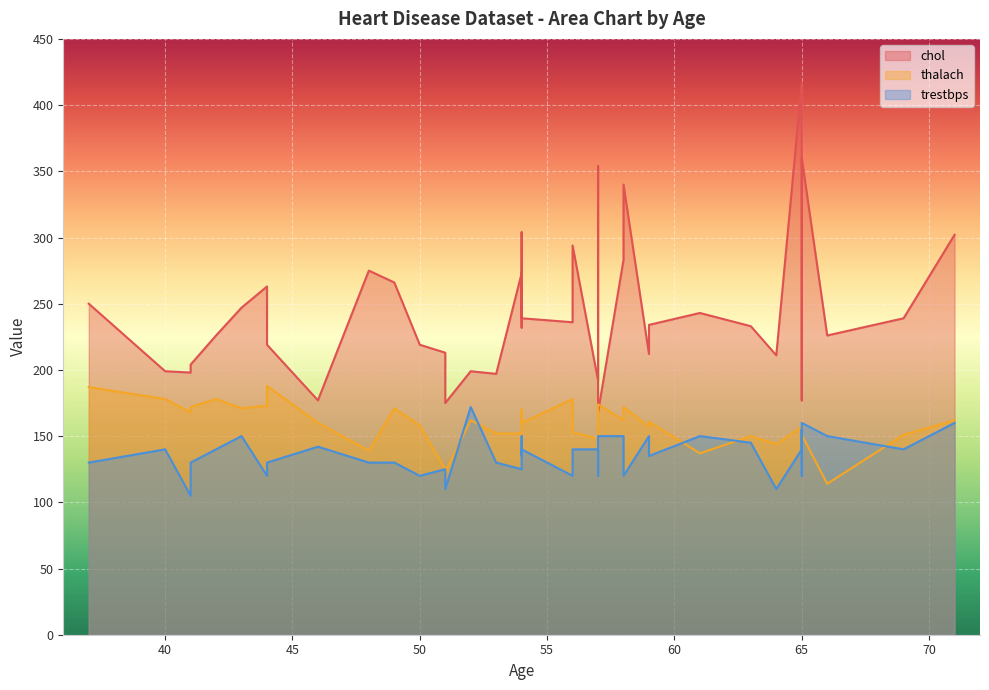

What are all the series names shown in the legend?

chol, thalach, trestbps